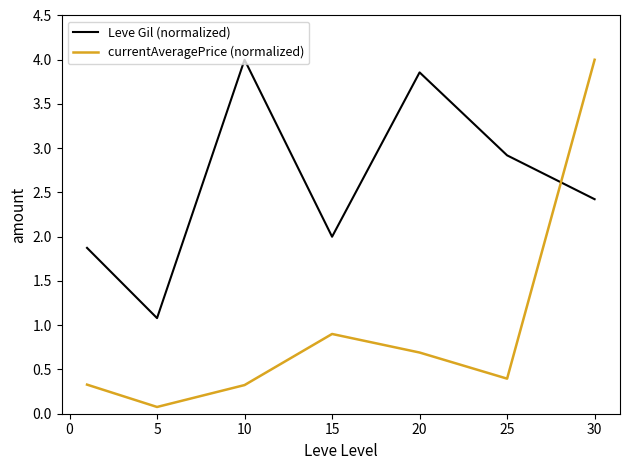

What is the difference between the maximum and minimum values in the Leve Gil (normalized) series?

2.9